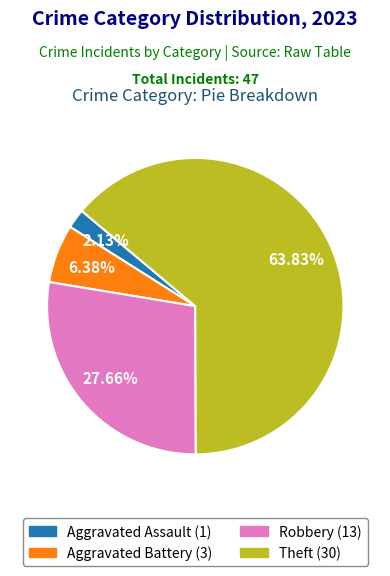

Does any single category account for the majority?

Yes